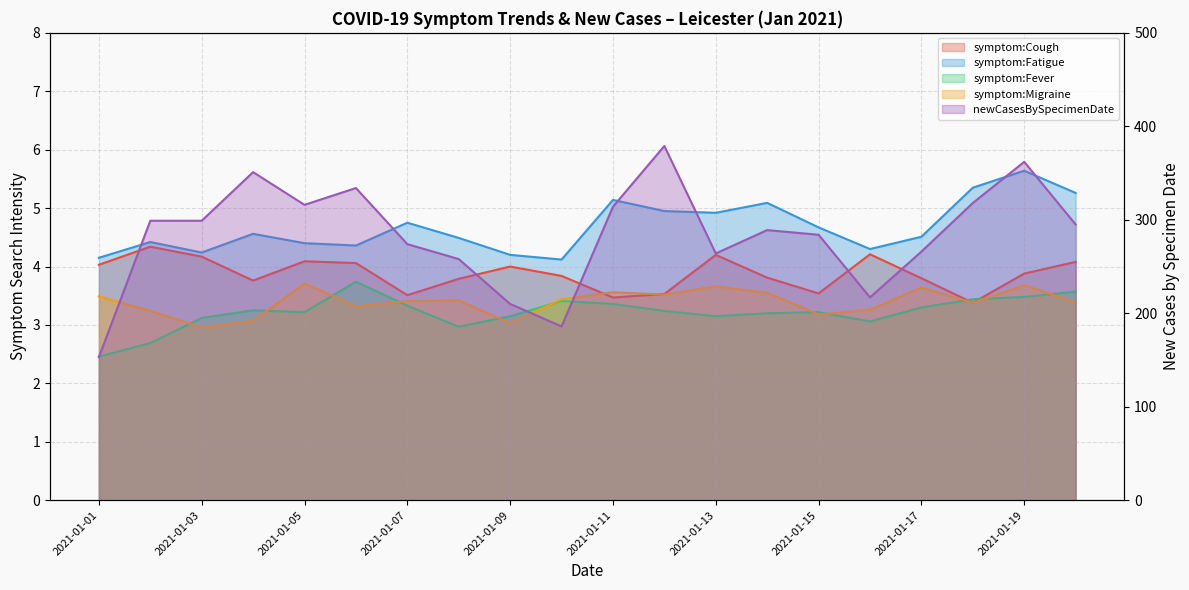

The symptom:Fever series shows 3.2 at 2021-01-12. True or false?

True